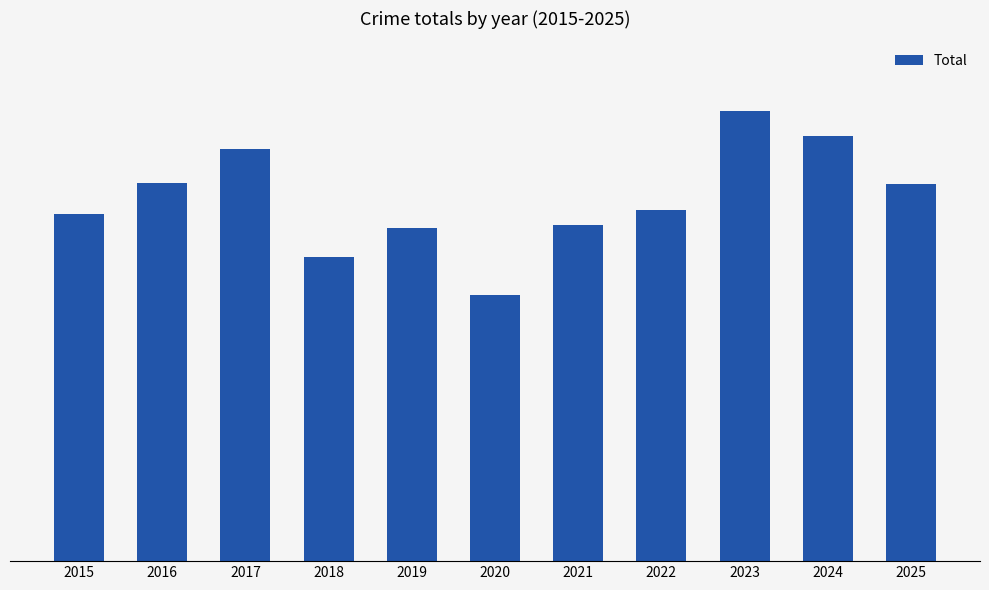

Where does the data first go above 216?

2016